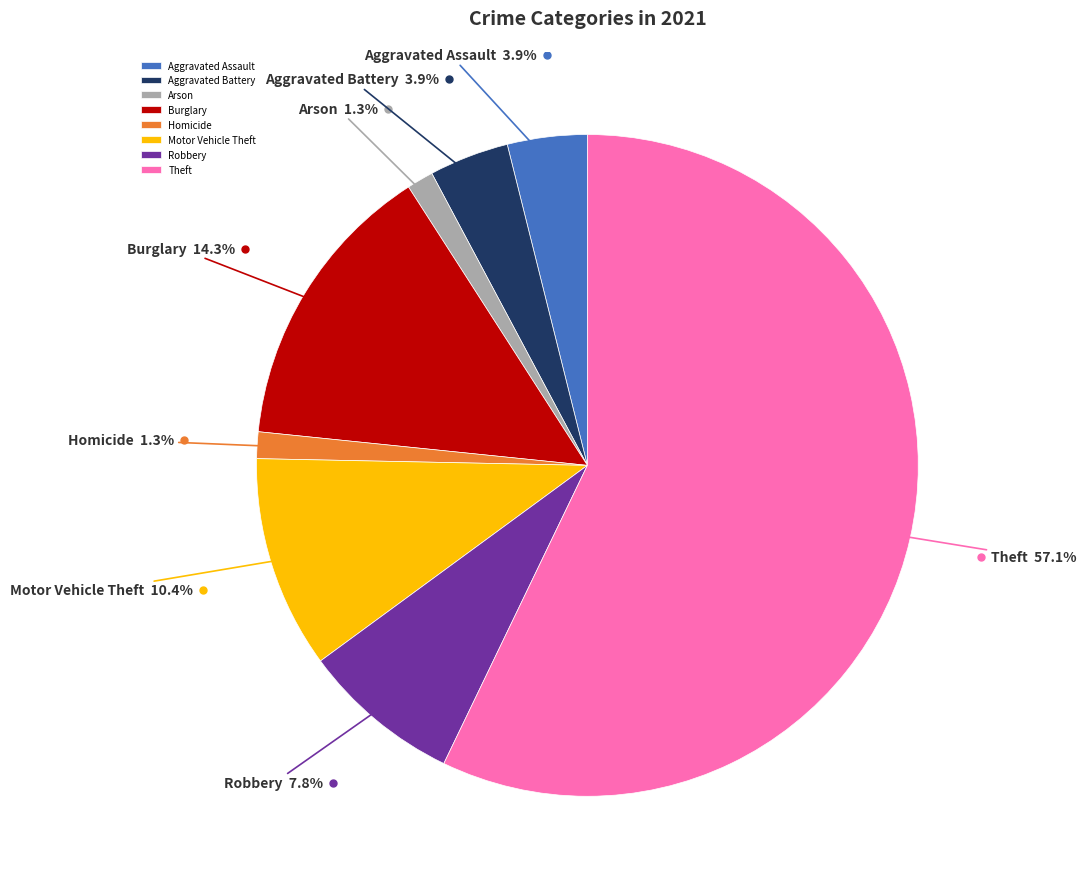

Which has a higher value, Aggravated Assault or Arson?

Aggravated Assault